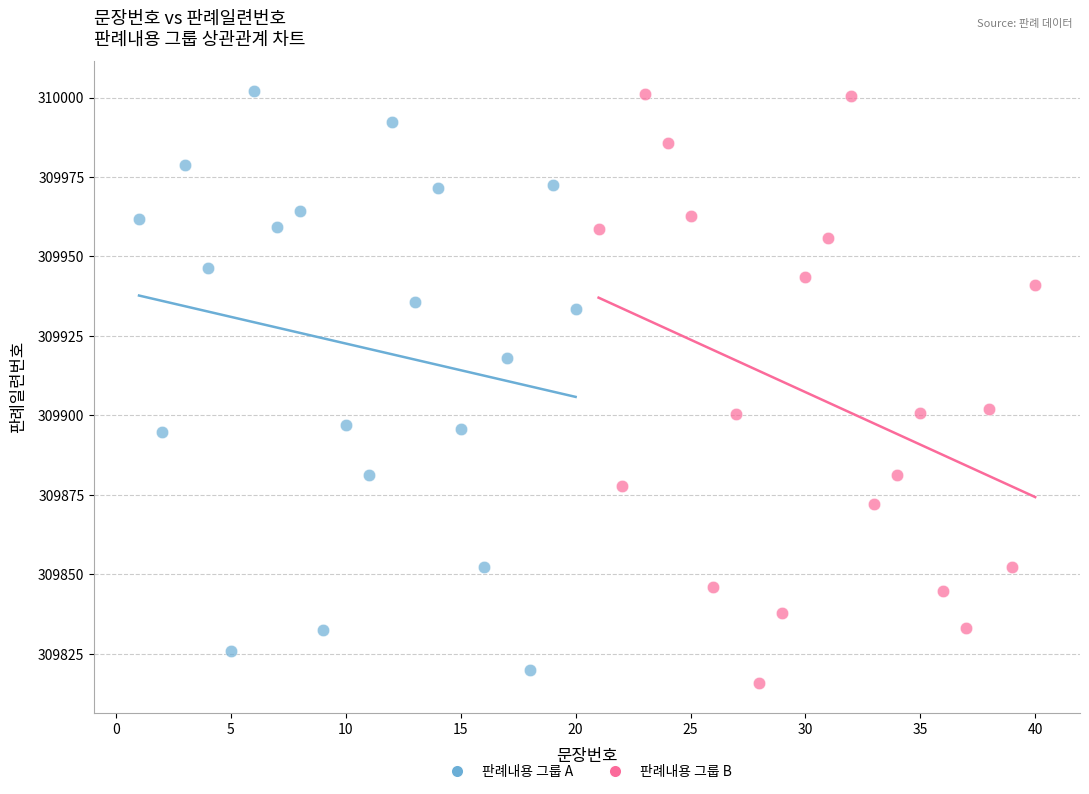

What are all the series names shown in the legend?

판례내용 그룹 A, 판례내용 그룹 B